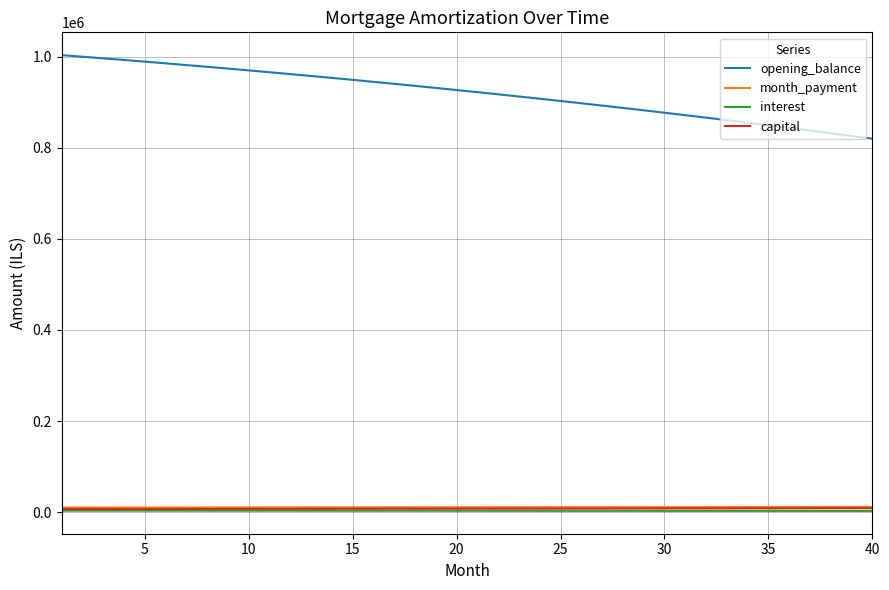

Which series has the largest total across all categories?

opening_balance